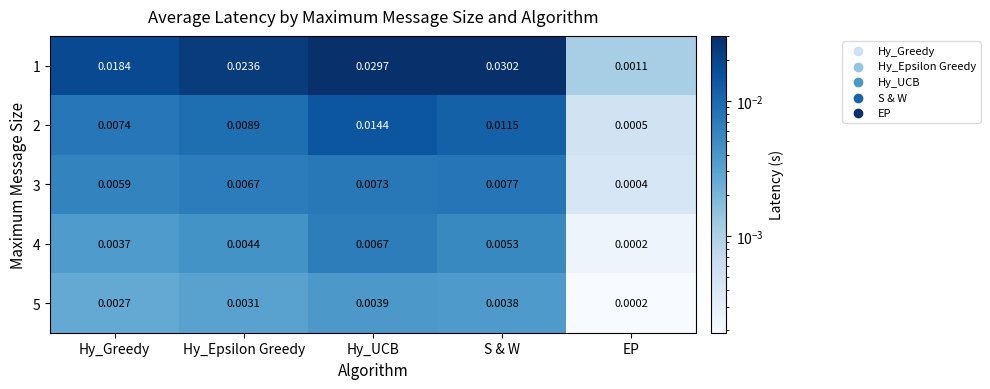

At which category does the chart reach its peak across all series?

S & W